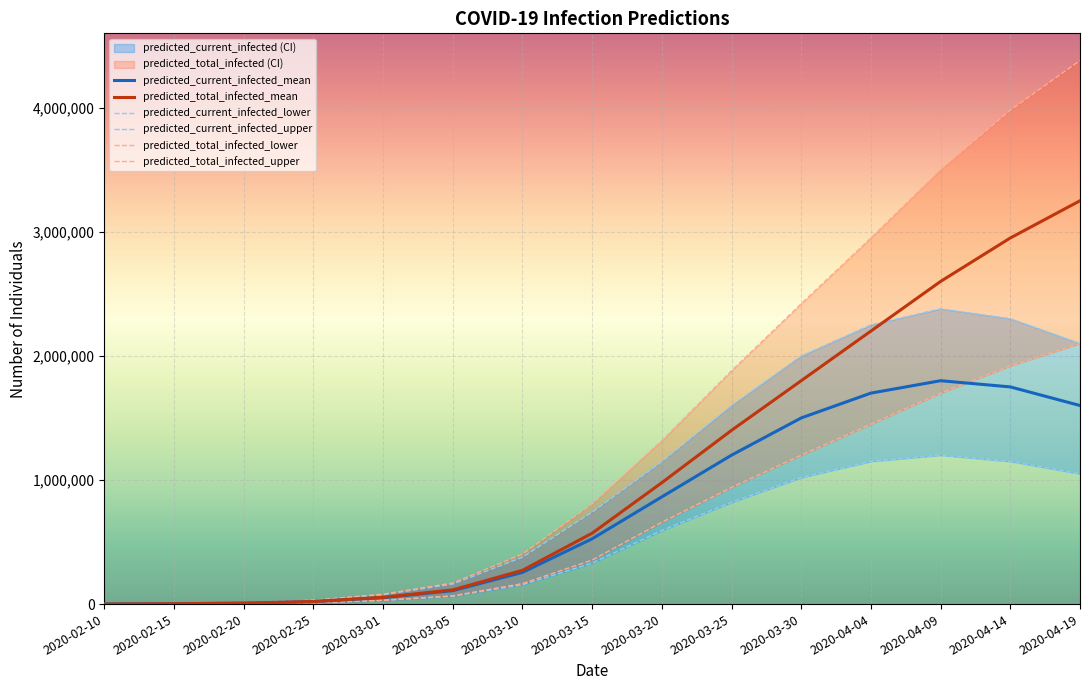

What is the label of the 7th point from the right?

2020-03-20